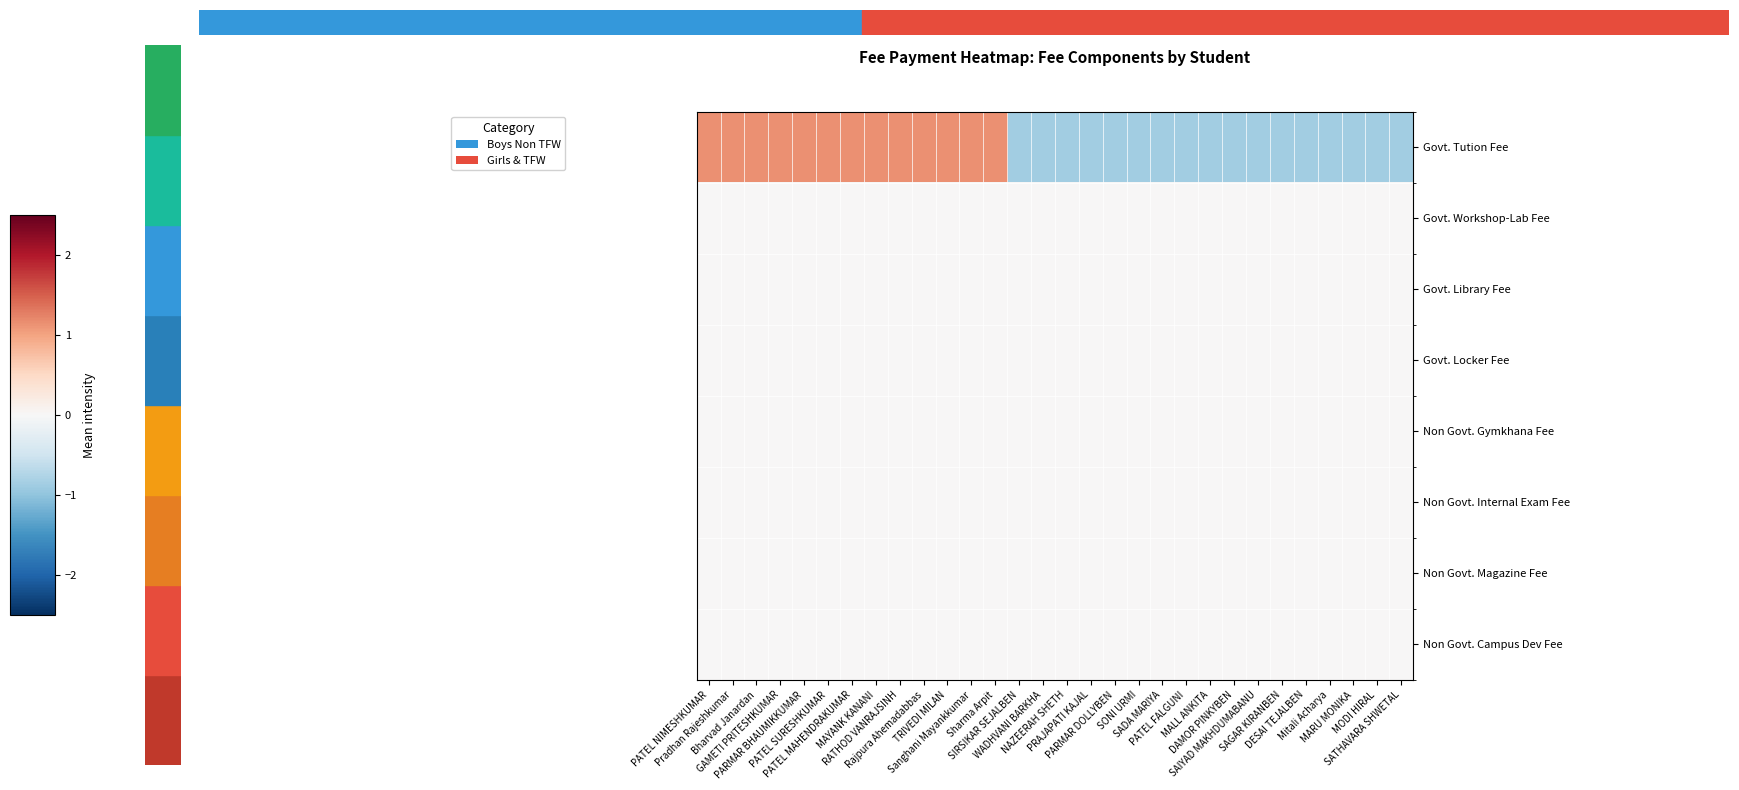

Which category has the highest value across all series?

PATEL NIMESHKUMAR